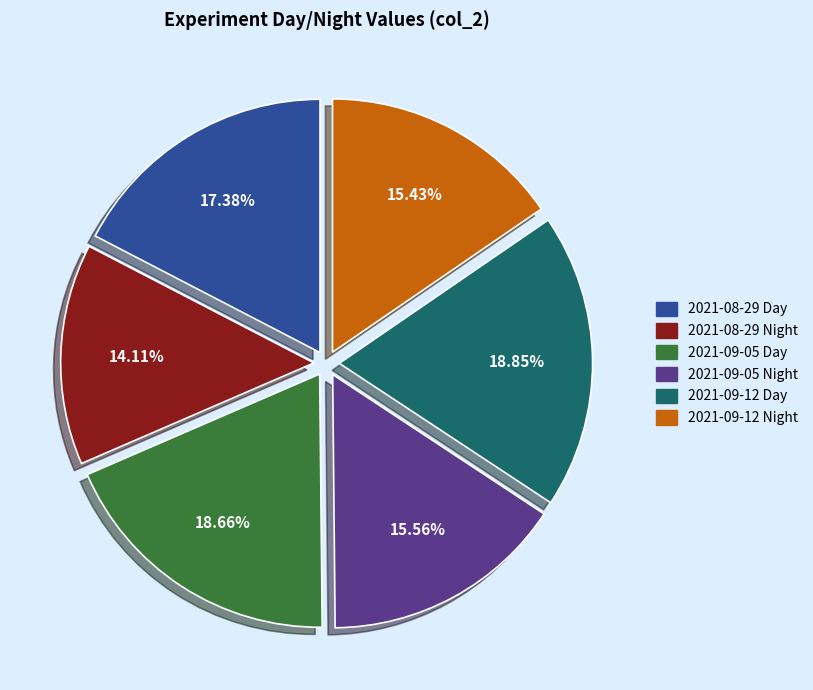

To the nearest percent, what is the average slice percentage?

17%